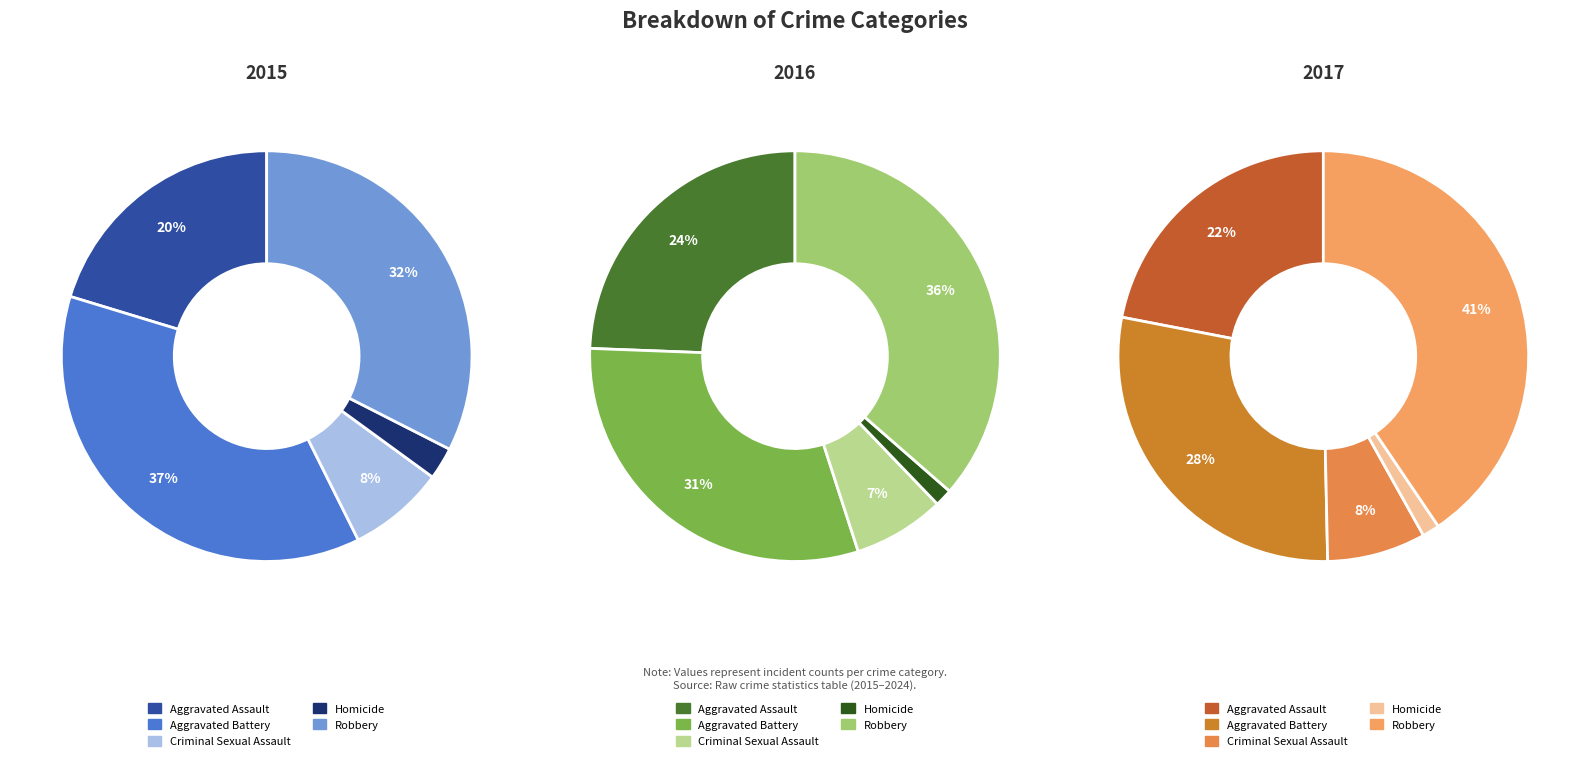

Which slice is the largest?

Aggravated Battery